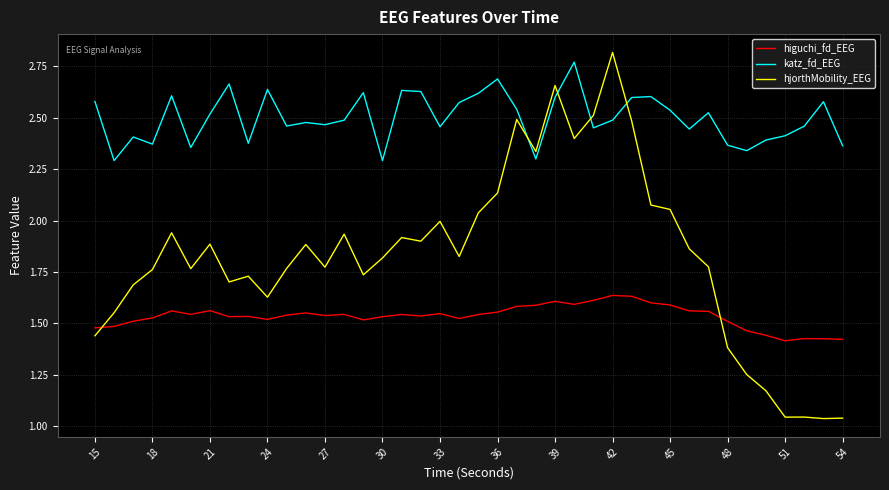

In higuchi_fd_EEG, how many points are higher than both neighbors (excluding endpoints)?

10